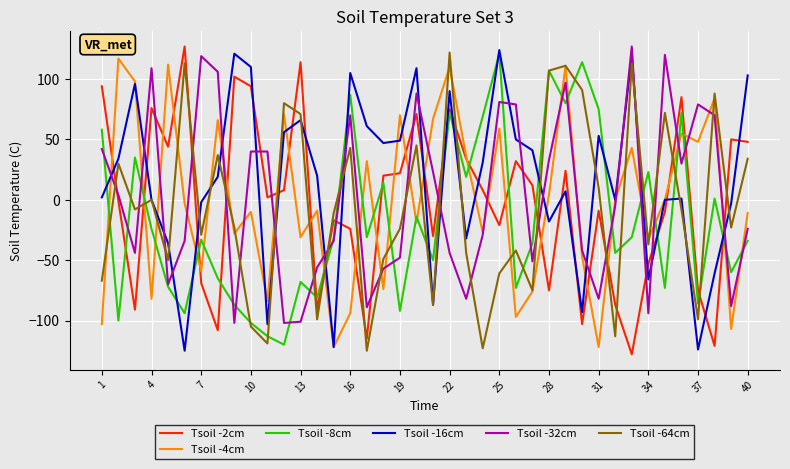

How many lines are shown in the chart?

6